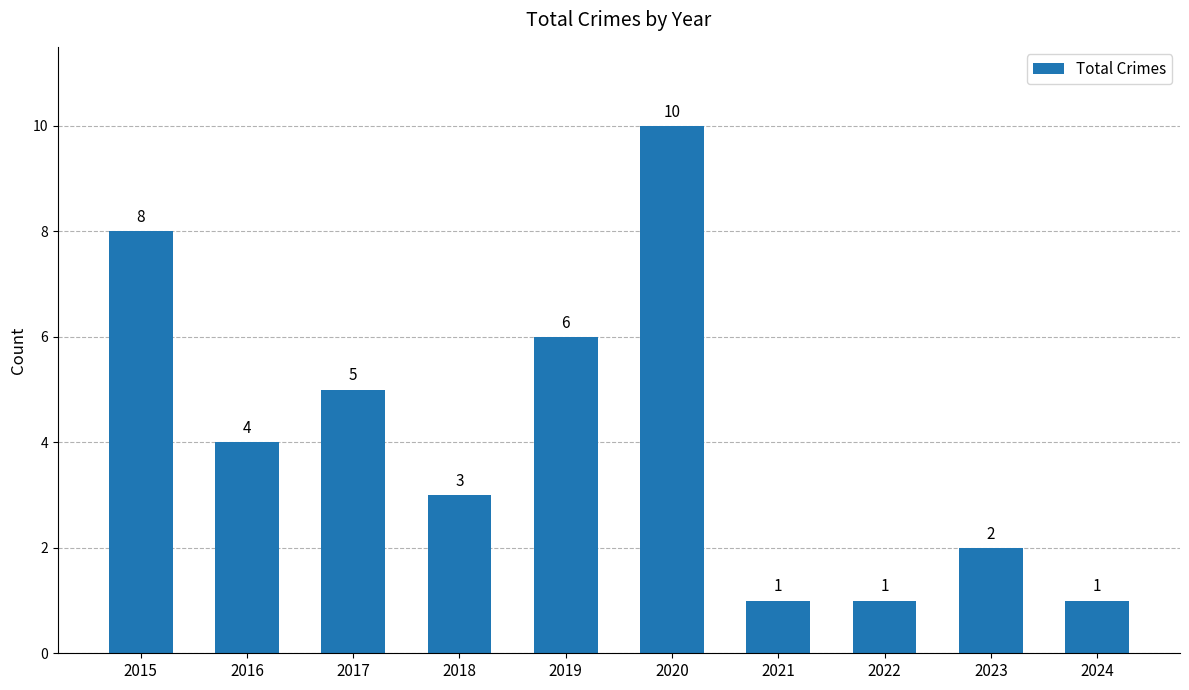

Reading left to right, list all the values displayed in this chart.

8	4	5	3	6	10	1	1	2	1